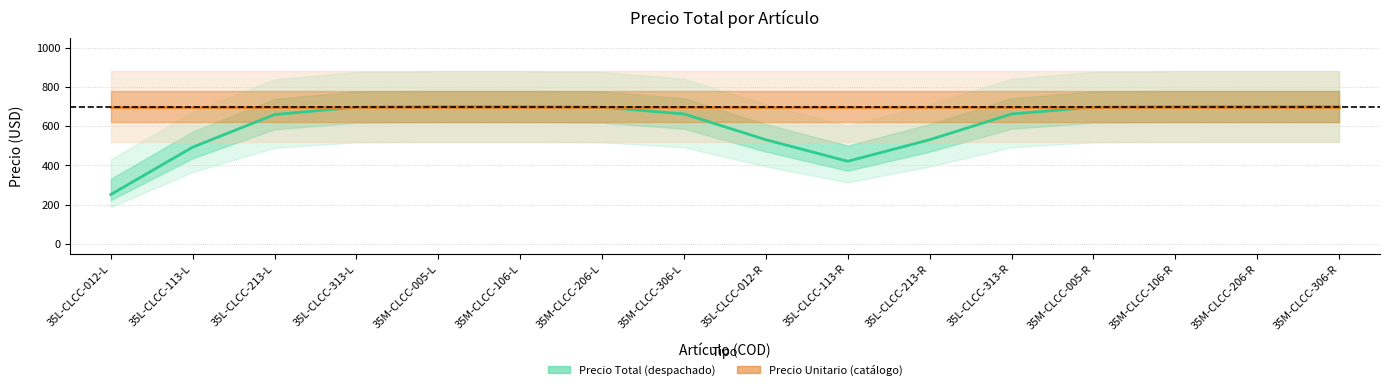

At 35L-CLCC-313-R, list the series in order from smallest to largest.

Precio Total (despachado), Precio Unitario (catálogo)